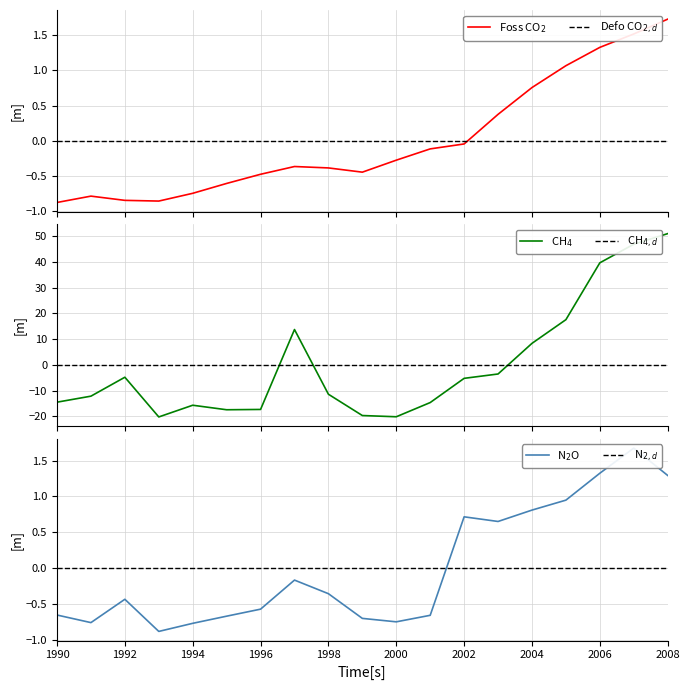

What is the sum of the Foss CO2 (Pg C) values at 1999 and 2003?

-0.1